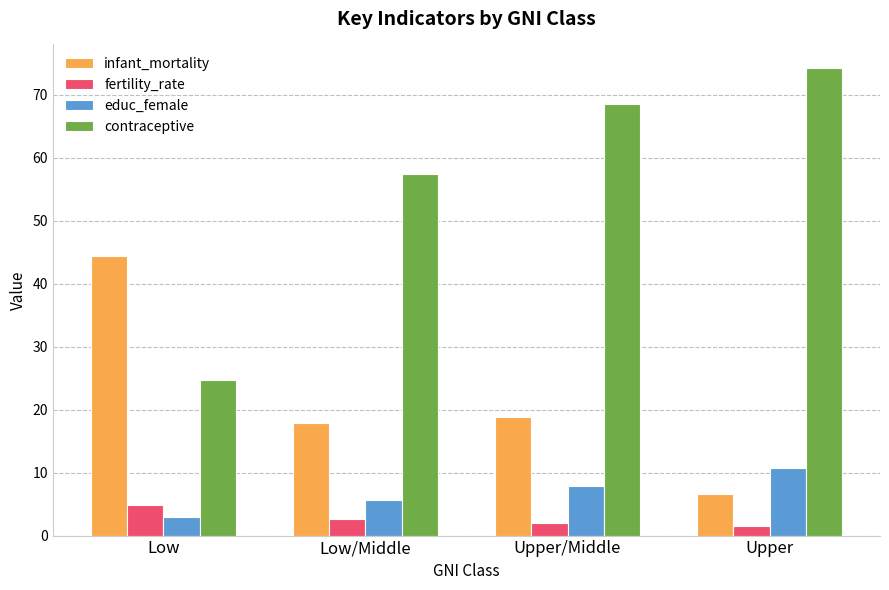

Is it true that educ_female equals 10.7 at Upper?

True